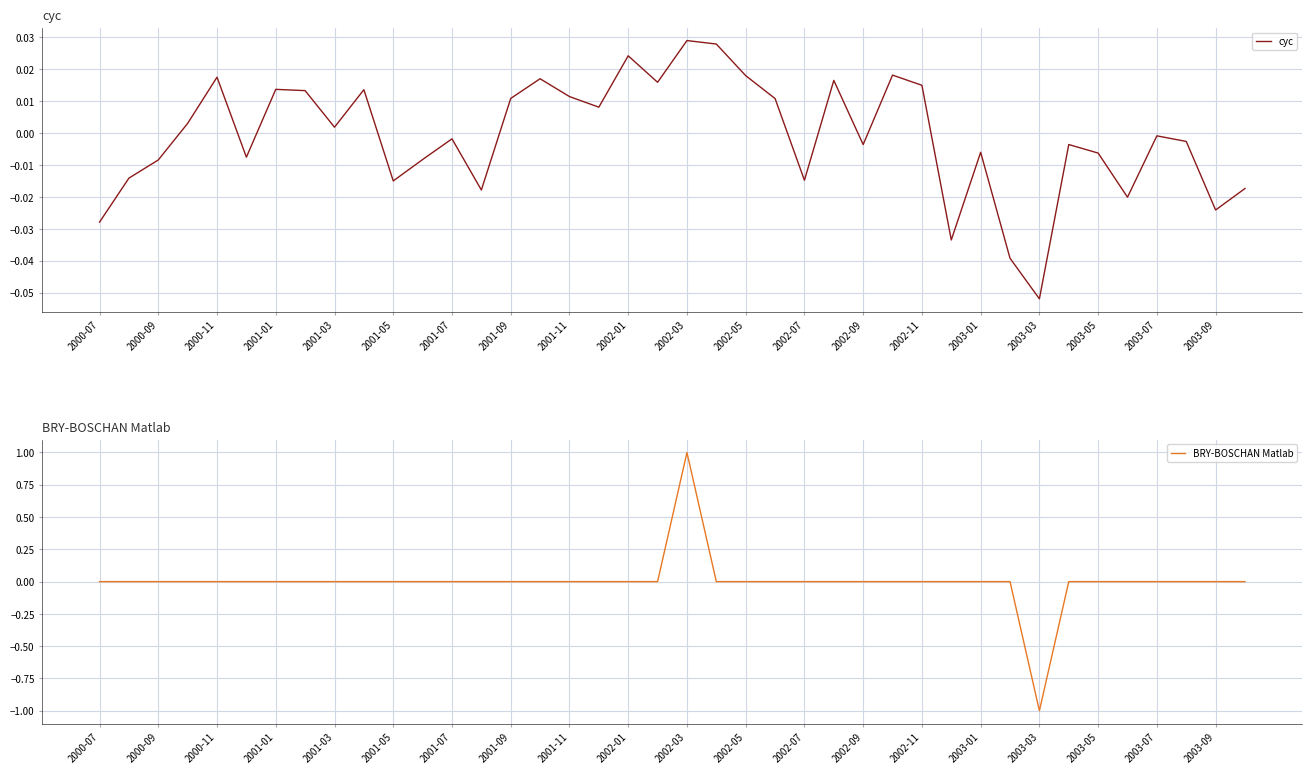

Is it true that cyc equals -0.0 at 2003-07?

True